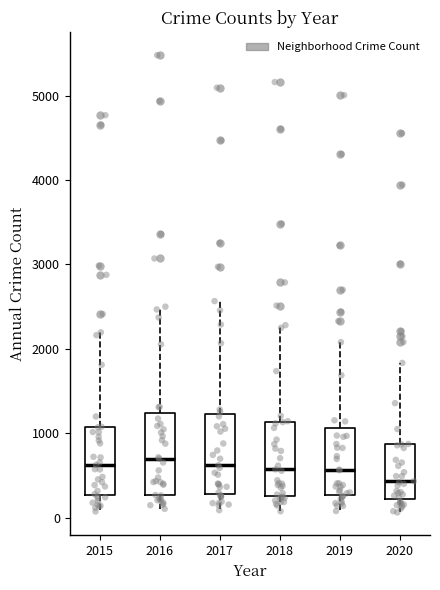

Reading left to right, read every box against the y-axis: the position of its median line, the range the box covers, and the ends of its whiskers. The values are not printed on the chart, so give them approximately, as read against the axis.

2015: median 600, box 300 to 1100, whiskers 100 to 2200
2016: median 700, box 300 to 1200, whiskers 100 to 2500
2017: median 600, box 300 to 1200, whiskers 100 to 2600
2018: median 600, box 300 to 1100, whiskers 100 to 2300
2019: median 600, box 300 to 1100, whiskers 100 to 2100
2020: median 400, box 200 to 900, whiskers 100 to 1800